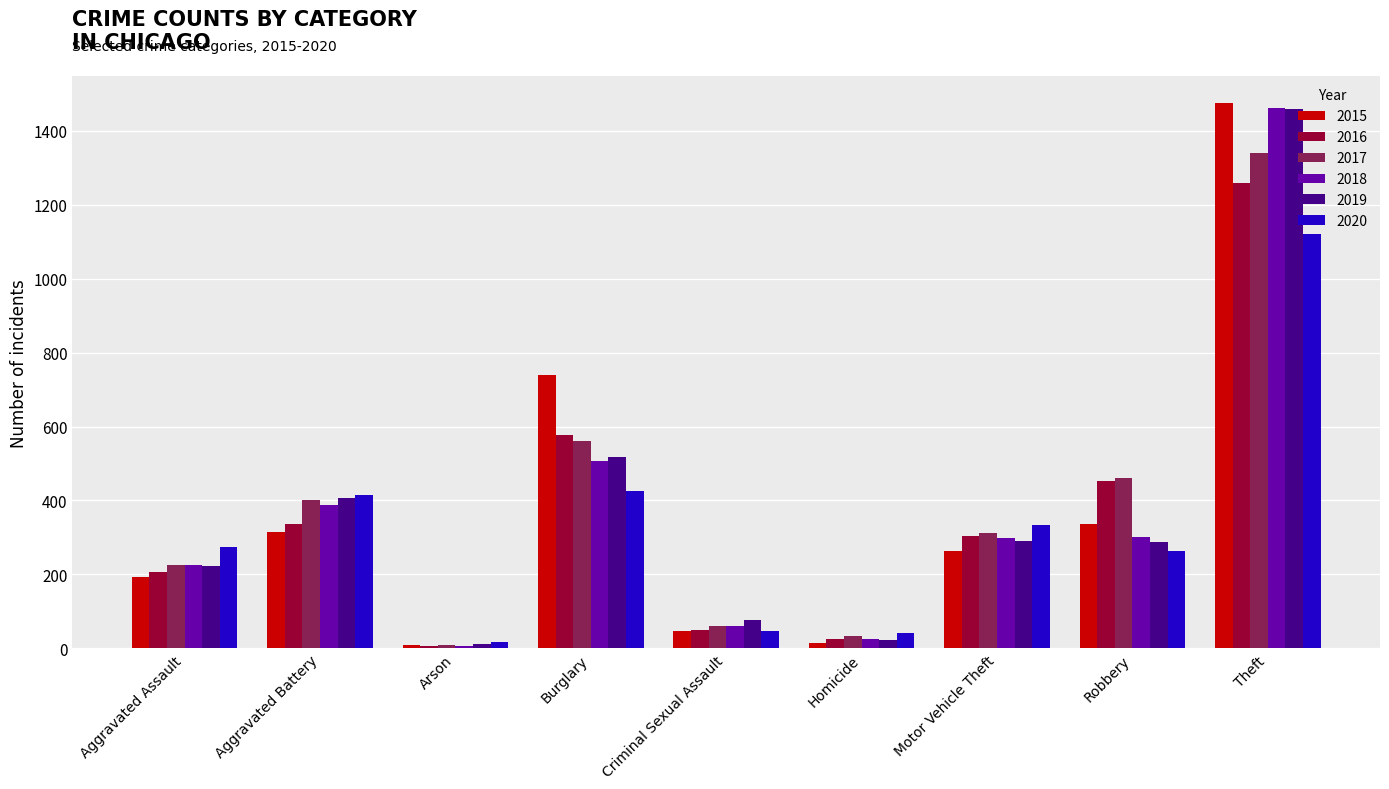

What is the label of the 8th bar from the left?

Robbery